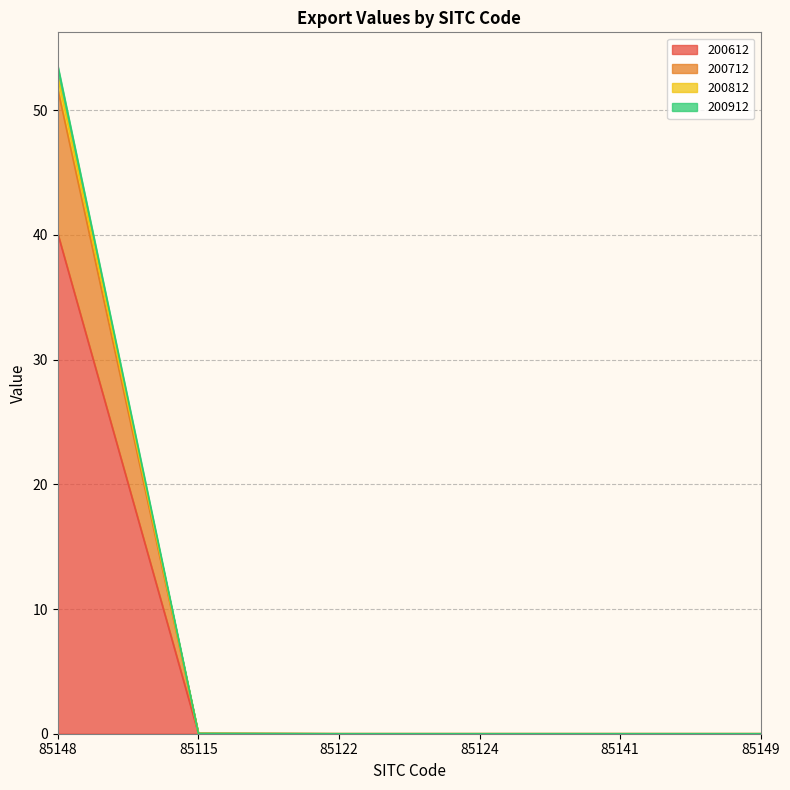

True or false: 200912 has a value of 0.0 at 85124.

True